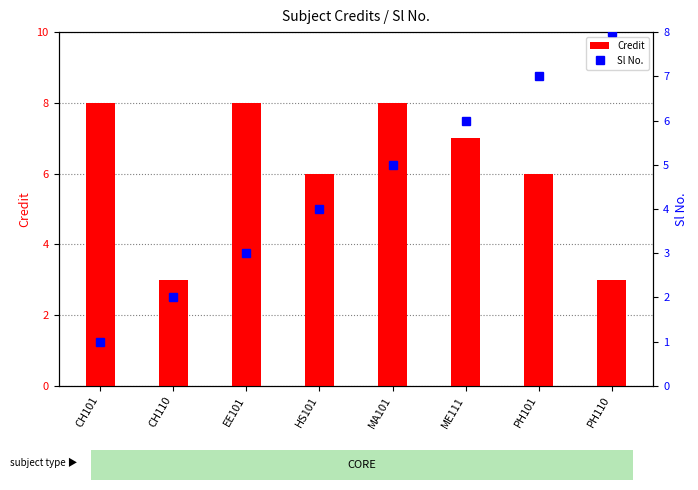

What value does the Sl No. series have at CH110?

2